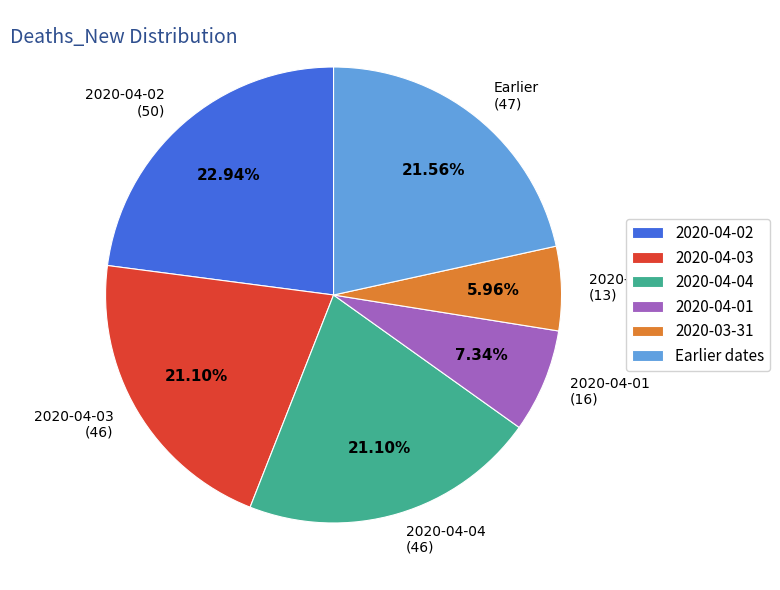

Do 2020-04-04 (46) and 2020-03-31 (13) together represent more than half of the pie?

No